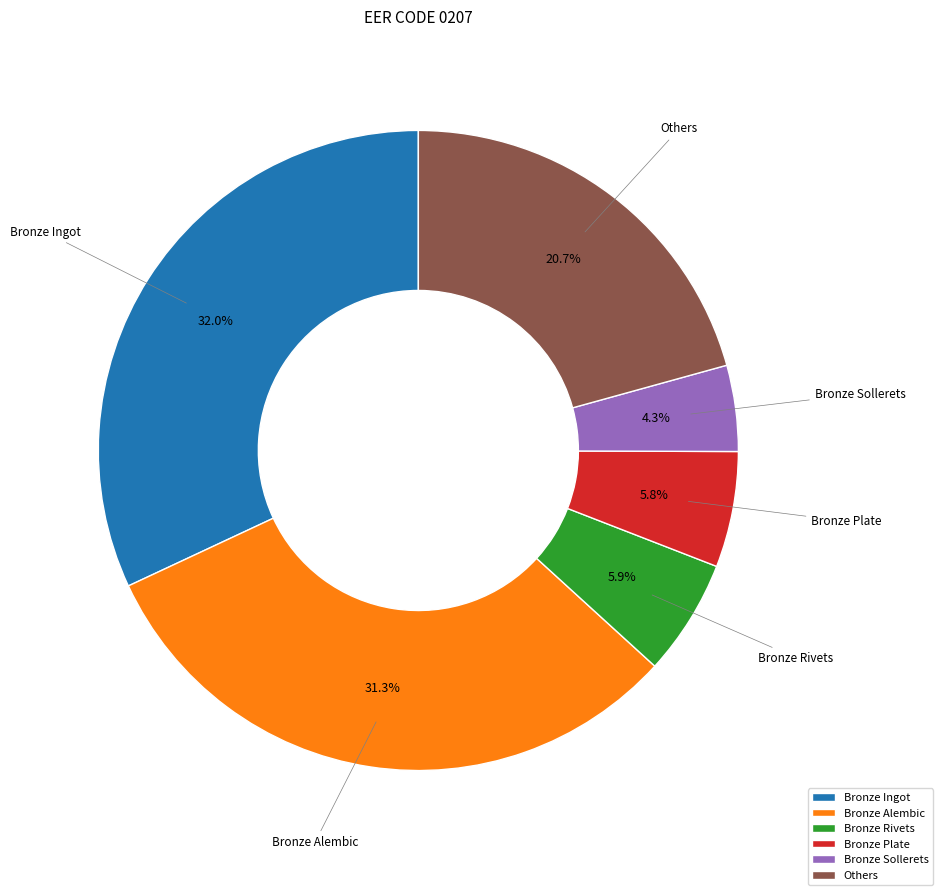

How much of the chart is everything except Bronze Ingot?

68.0%